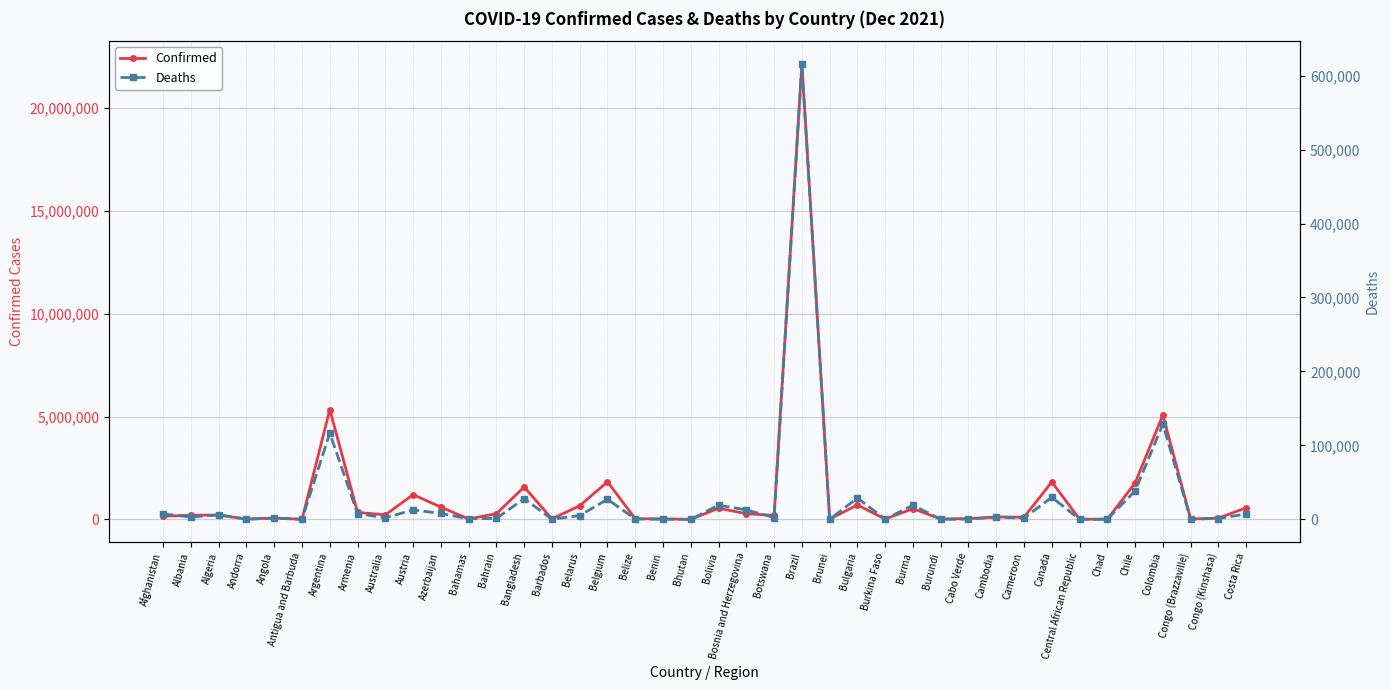

True or false: Confirmed has a value of 195302 at Botswana.

True